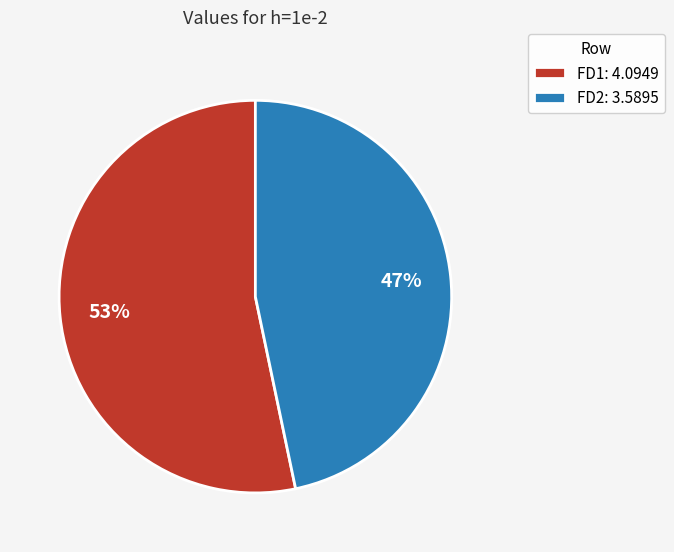

The FD1 slice represents 53% of the pie. True or false?

True